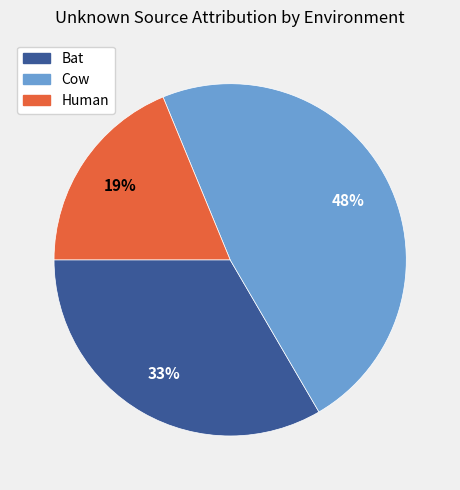

Does any single category account for the majority?

No